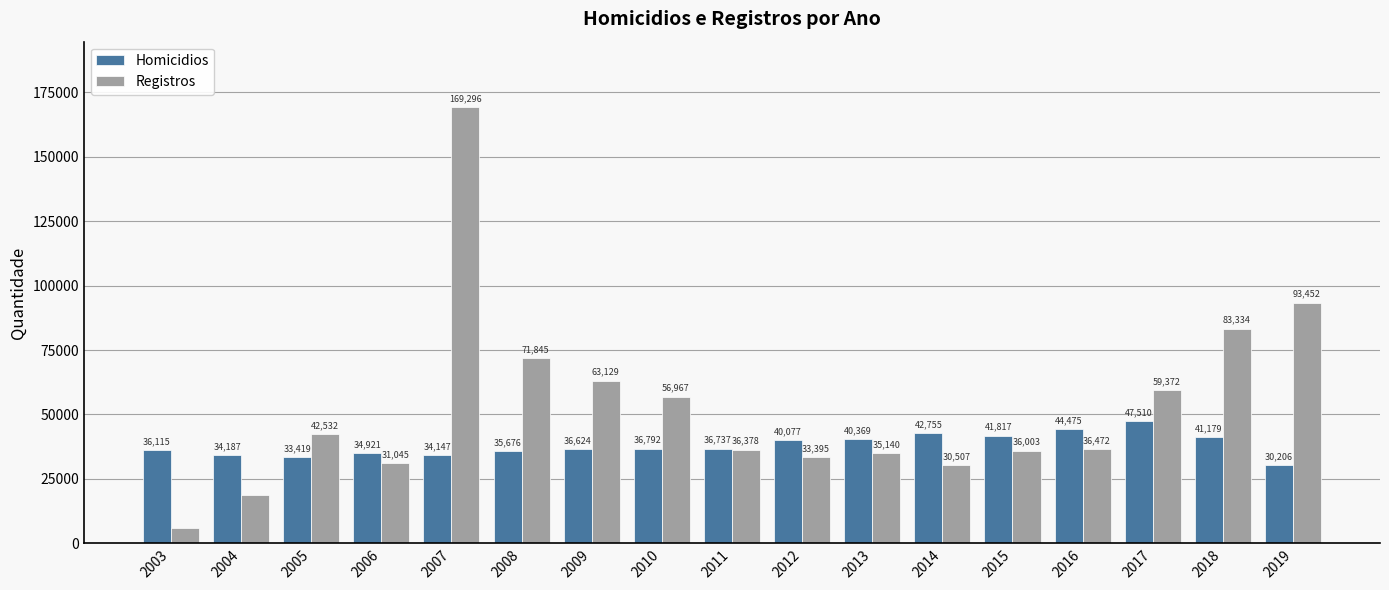

How many data points in Homicidios are less than 36737?

8